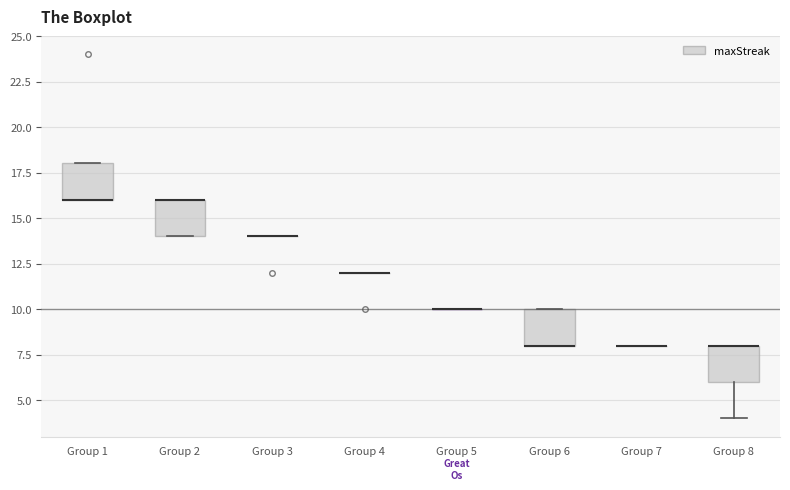

Reading left to right, read every box against the y-axis: the position of its median line, the range the box covers, and the ends of its whiskers. The values are not printed on the chart, so give them approximately, as read against the axis.

Group 1: median 16 (drawn on the box's lower edge), box 16 to 18, whiskers 16 to 18
Group 2: median 16 (drawn on the box's upper edge), box 14 to 16, whiskers 14 to 16
Group 3: box collapsed to a line at 14, whiskers 14 to 14
Group 4: box collapsed to a line at 12, whiskers 12 to 12
Group 5: box collapsed to a line at 10, whiskers 10 to 10
Group 6: median 8 (drawn on the box's lower edge), box 8 to 10, whiskers 8 to 10
Group 7: box collapsed to a line at 8, whiskers 8 to 8
Group 8: median 8 (drawn on the box's upper edge), box 6 to 8, whiskers 4 to 8